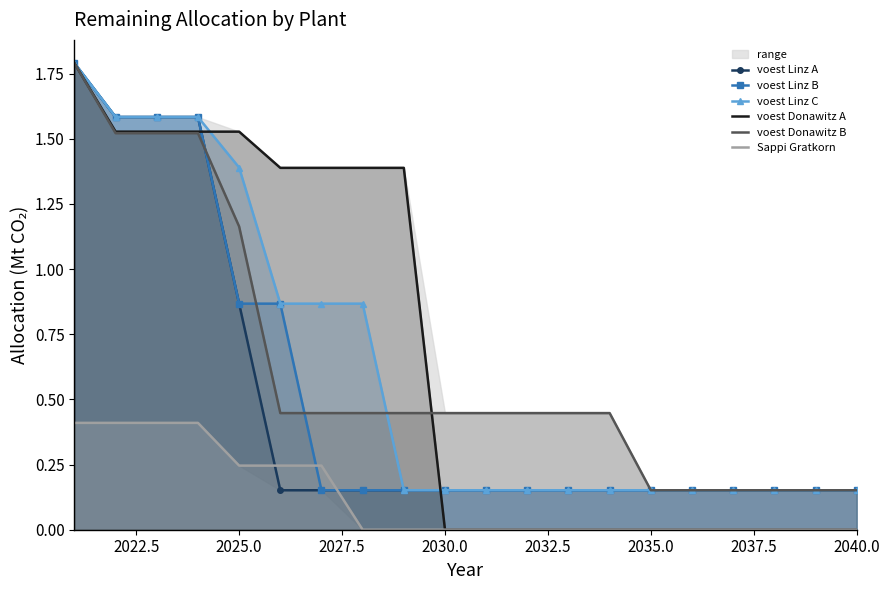

What is the maximum value for voest Linz B?

1.8